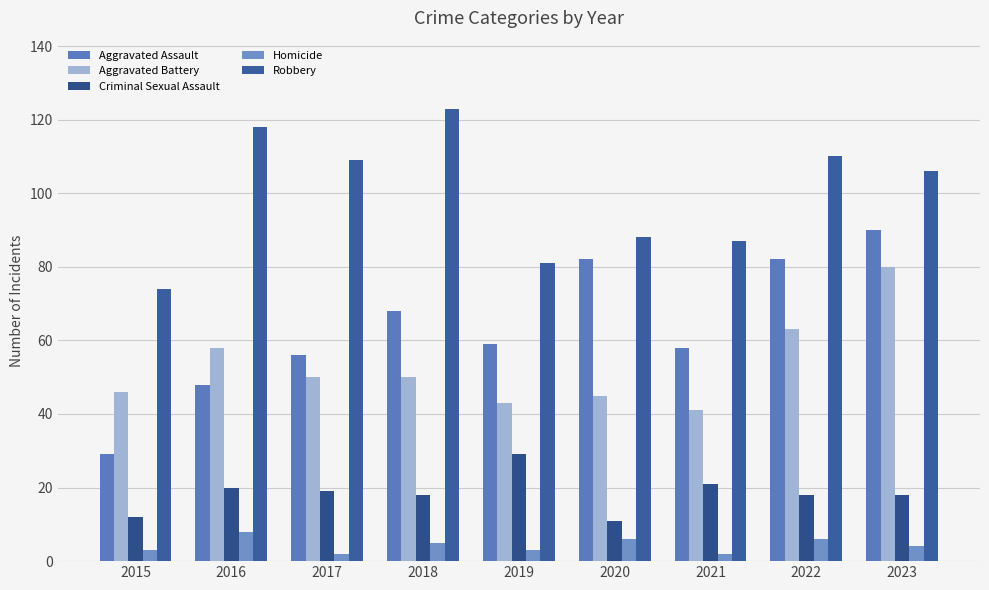

Are the bars horizontal?

No